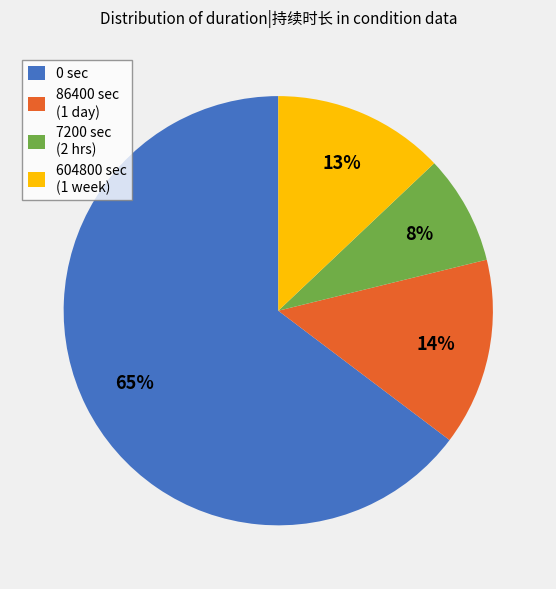

Count the number of slices in the pie.

4